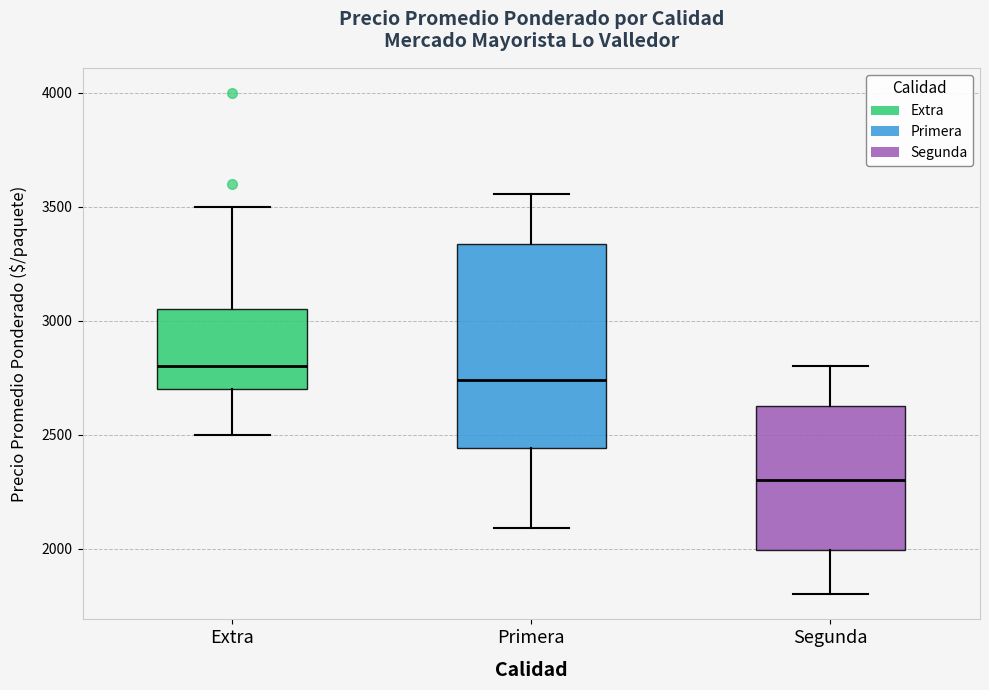

Reading left to right, read every box against the y-axis: the position of its median line, the range the box covers, and the ends of its whiskers. The values are not printed on the chart, so give them approximately, as read against the axis.

Extra: median 2800, box 2700 to 3050, whiskers 2500 to 3500
Primera: median 2750, box 2450 to 3350, whiskers 2100 to 3550
Segunda: median 2300, box 2000 to 2600, whiskers 1800 to 2800